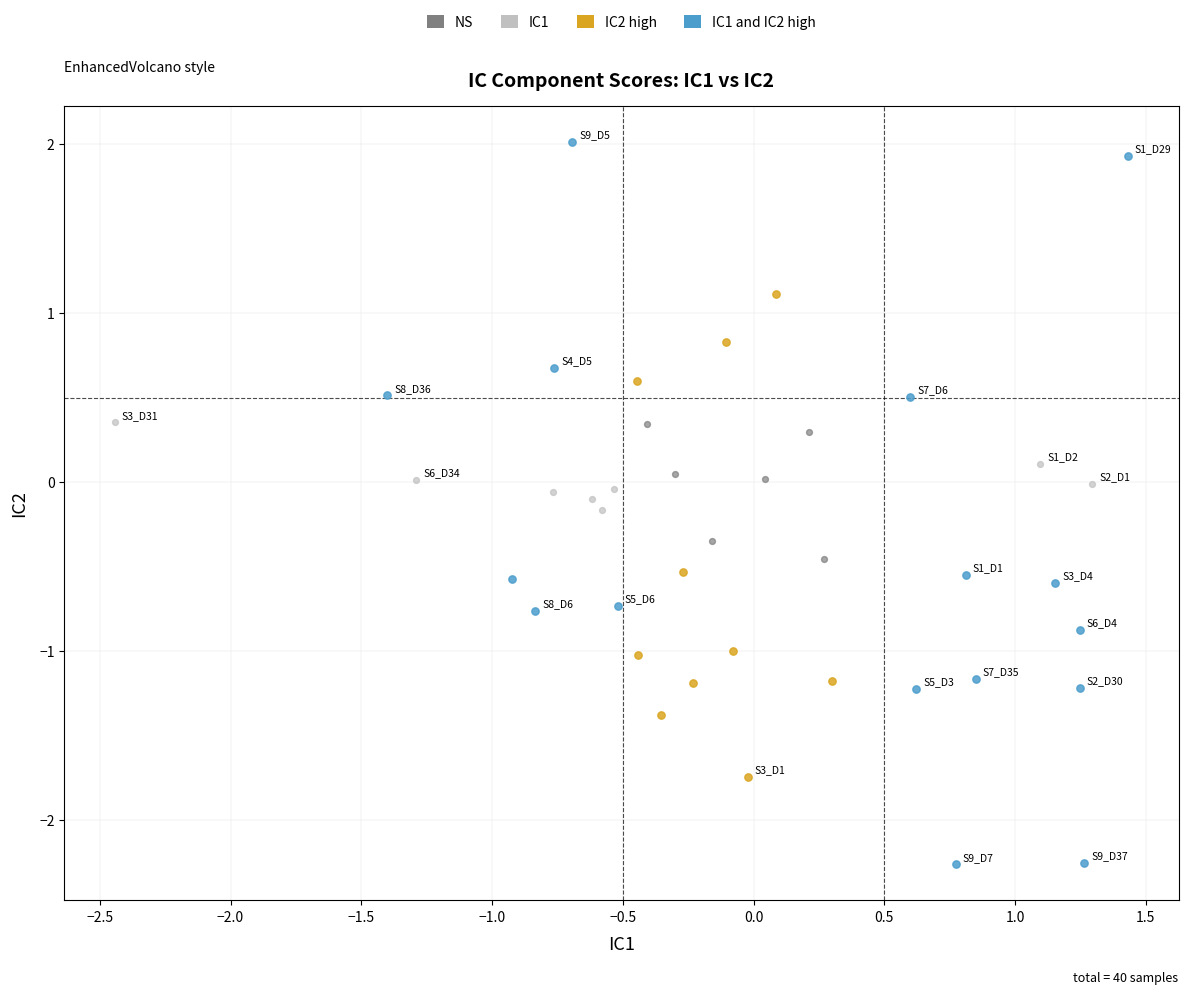

Which series reaches the maximum Y coordinate?

IC1 and IC2 high